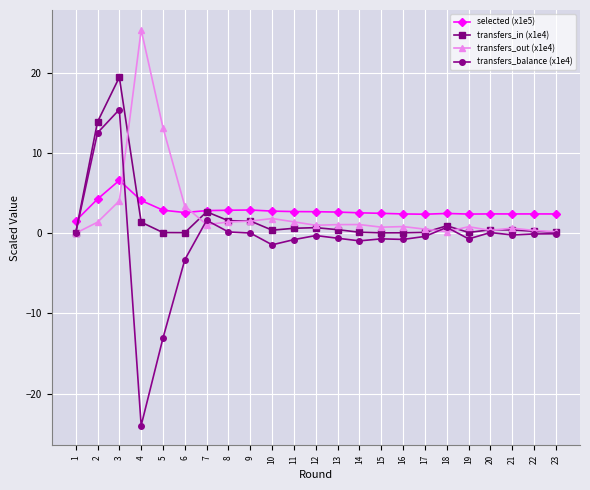

Which label corresponds to the smallest value in the chart?

4